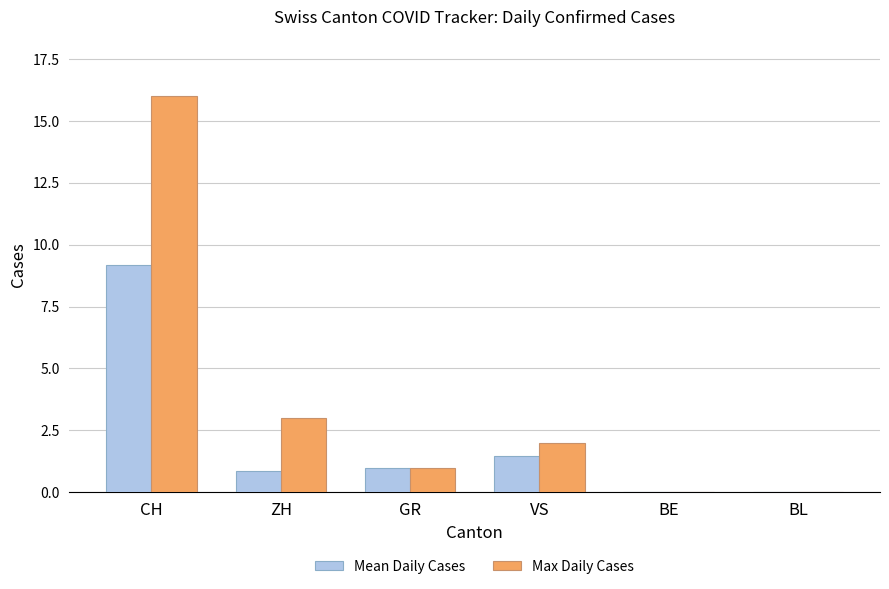

What value does the Max Daily Cases series have at VS?

2.0